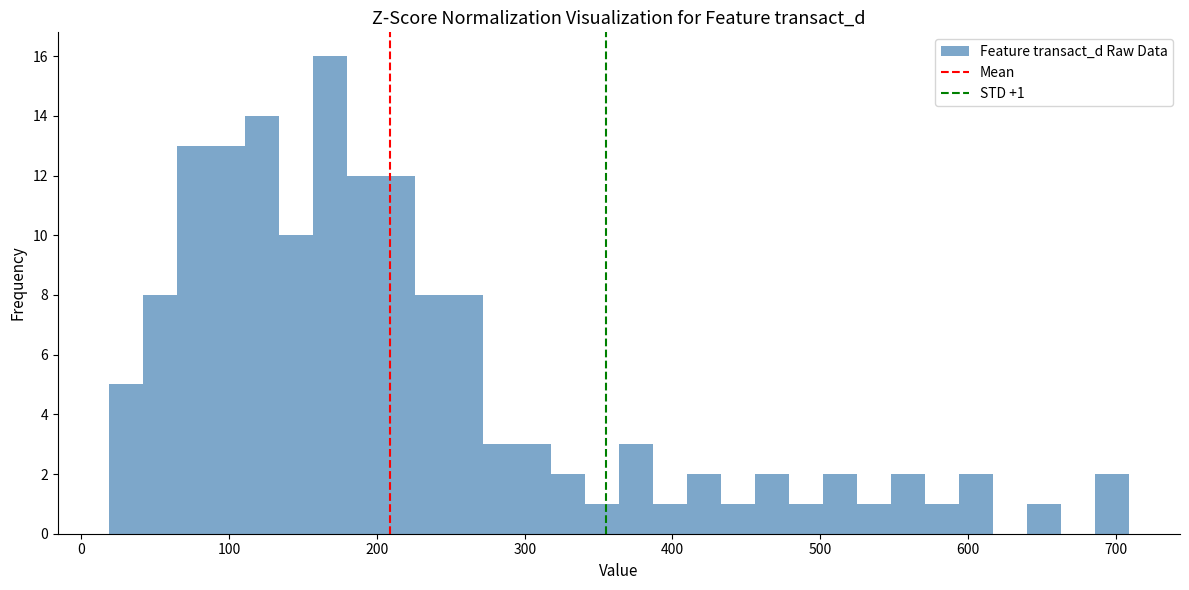

Around what value on the x-axis is the tallest bar? Give the approximate position of its centre, as read against the axis.

170